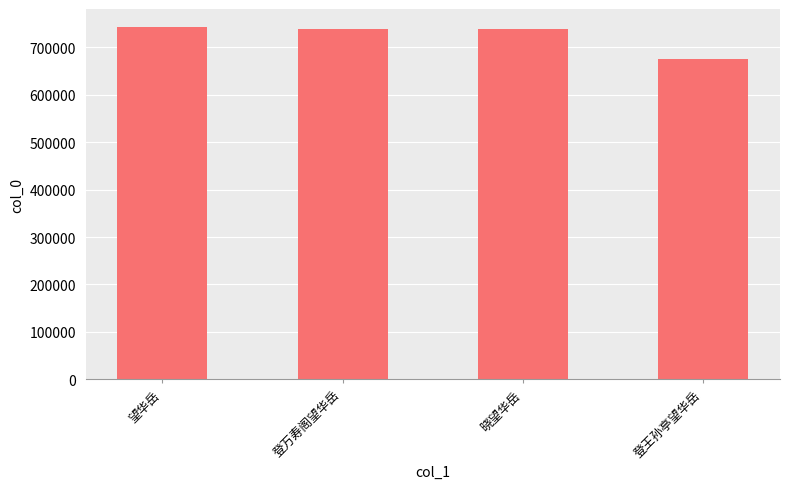

What is the ratio of the value at 晓望华岳 to the value at 登万寿阁望华岳?

1.0